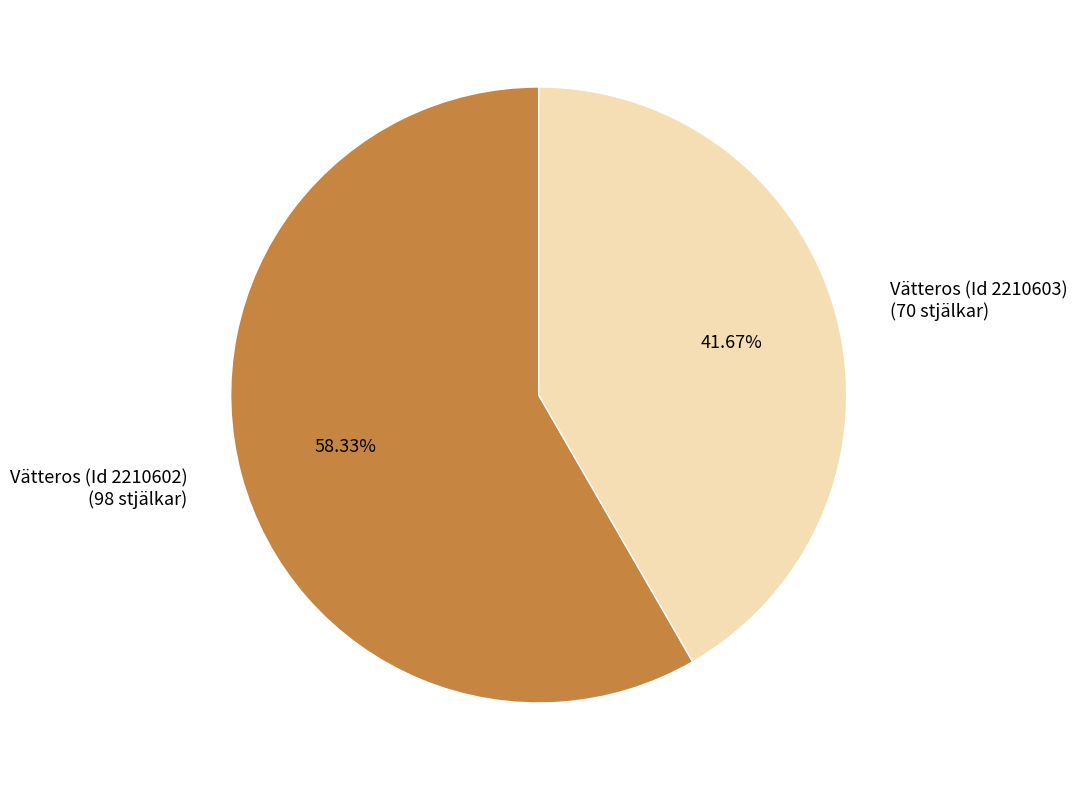

What is the smallest slice in the pie chart?

Vätteros (Id 2210603) (70 stjälkar)